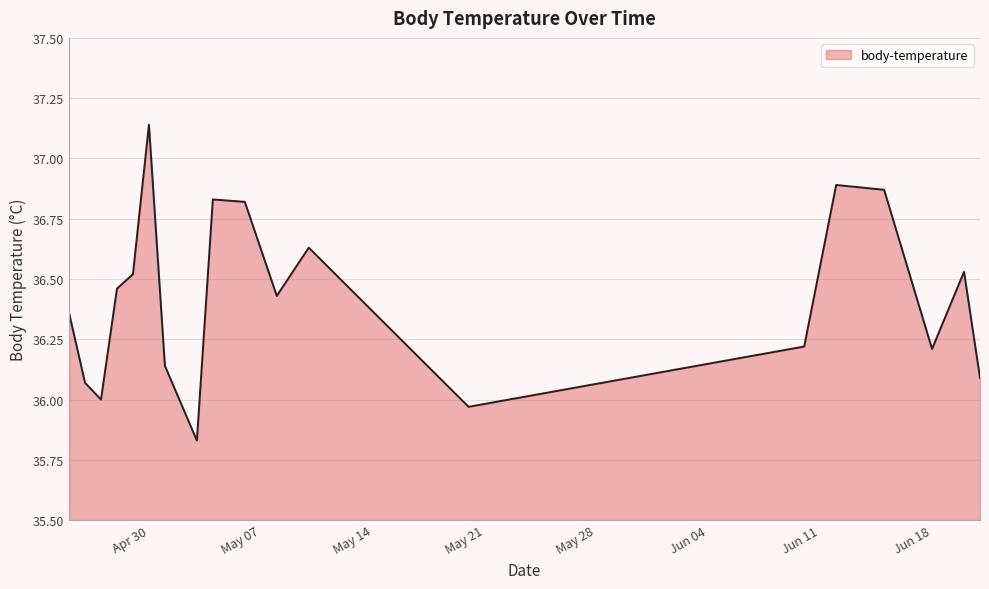

What is the difference between the maximum and minimum values?

1.3